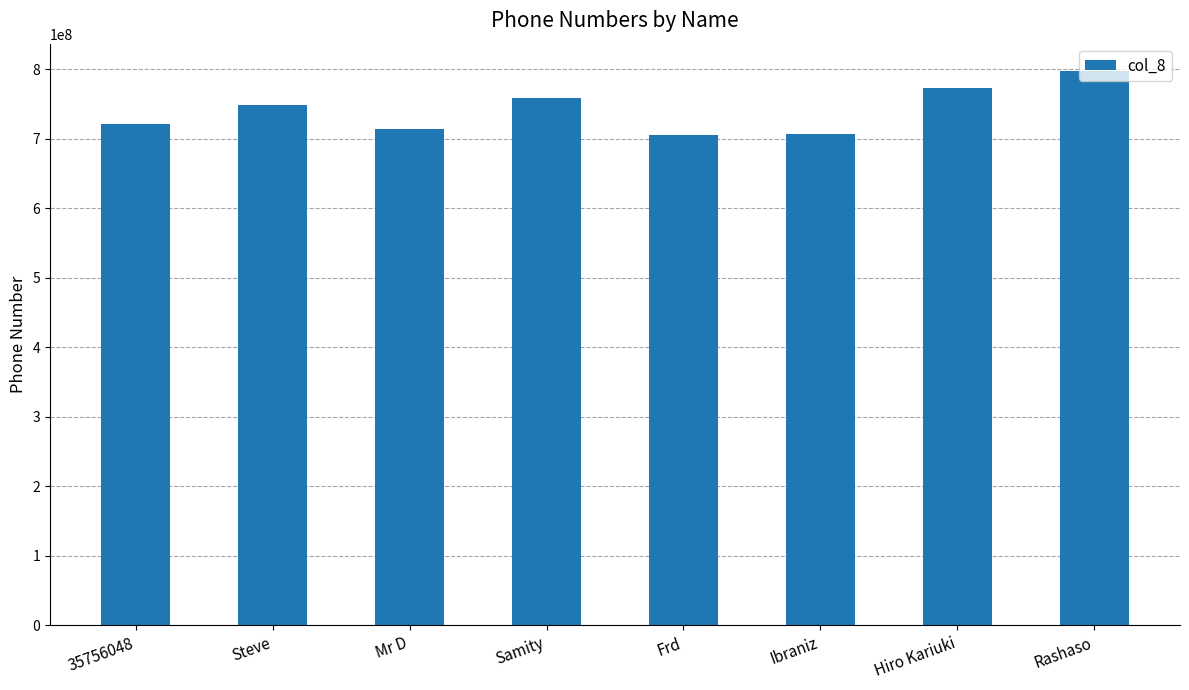

Between Ibraniz and Samity, which is larger?

Samity